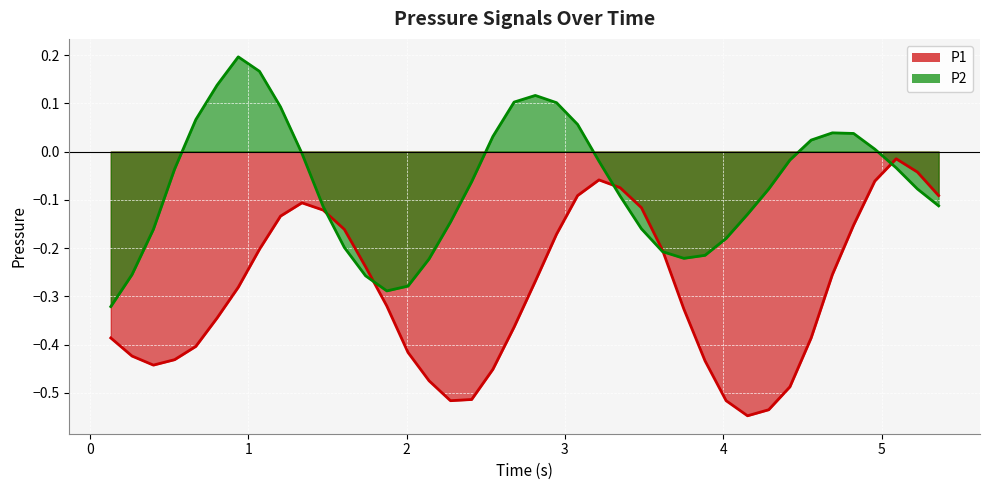

List the series in order of their peak value, highest first.

P2, P1